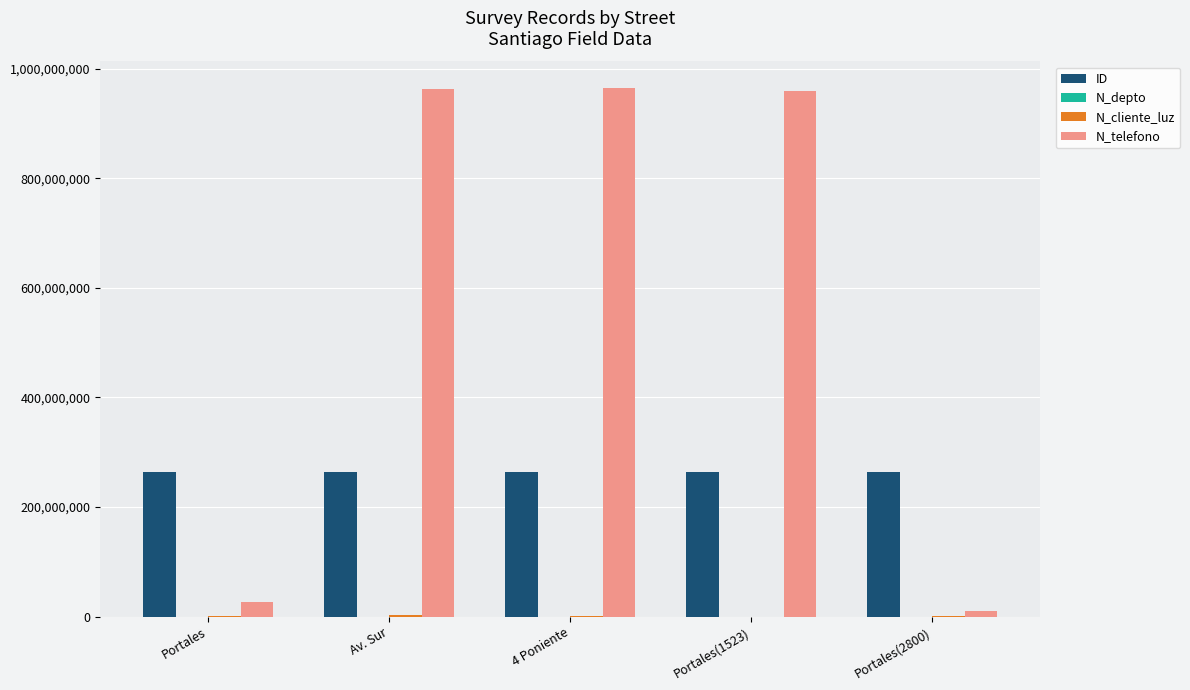

Which series changed the most between Portales and Portales(1523)?

N_telefono